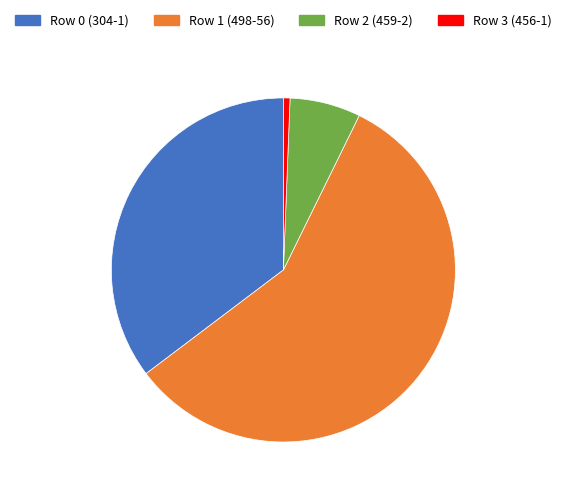

Count the number of slices in the pie.

4